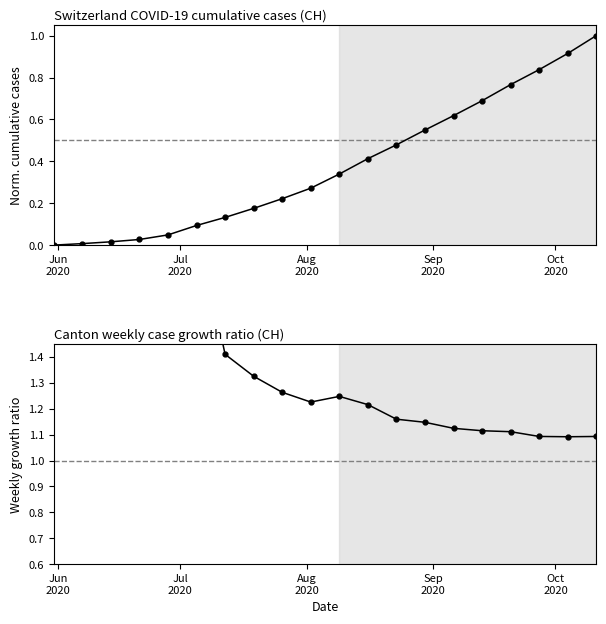

How many points are lower than both their immediate neighbors (excluding endpoints)?

3